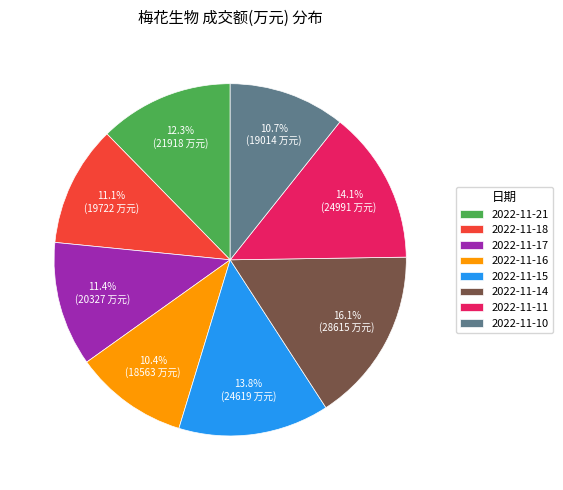

How much of the chart is everything except 2022-11-16?

89.6%